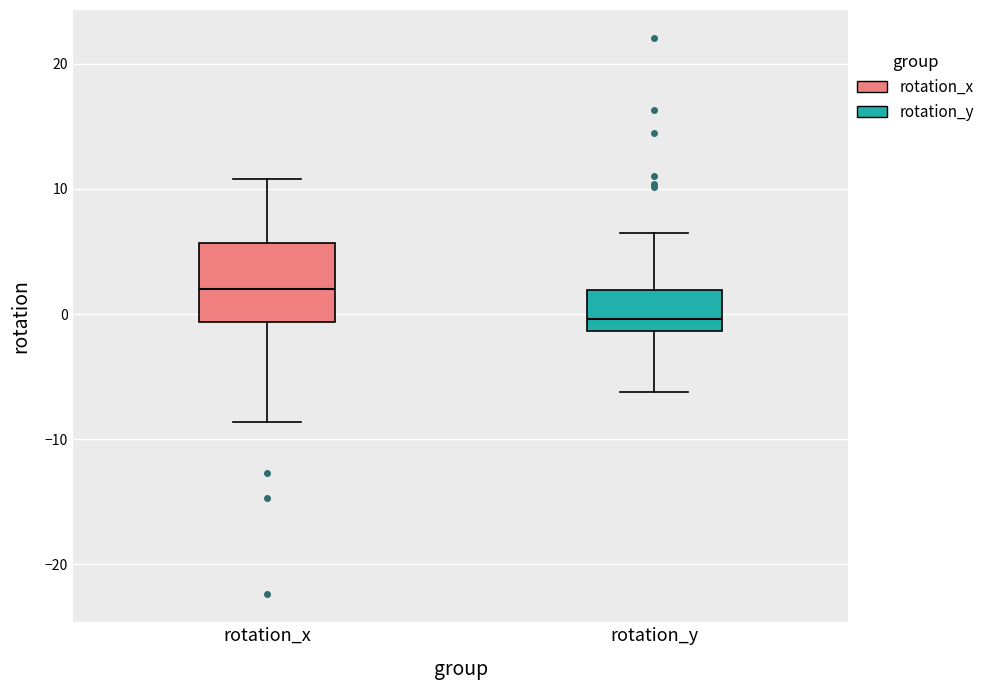

Reading left to right, transcribe this box plot: for each box, give where its median line is, the range the box spans, and where its two whiskers end, as read against the y-axis. The values are not printed on the chart, so give them approximately, as read against the axis.

rotation_x: median 2, box -1 to 6, whiskers -9 to 11
rotation_y: median 0, box -1 to 2, whiskers -6 to 6